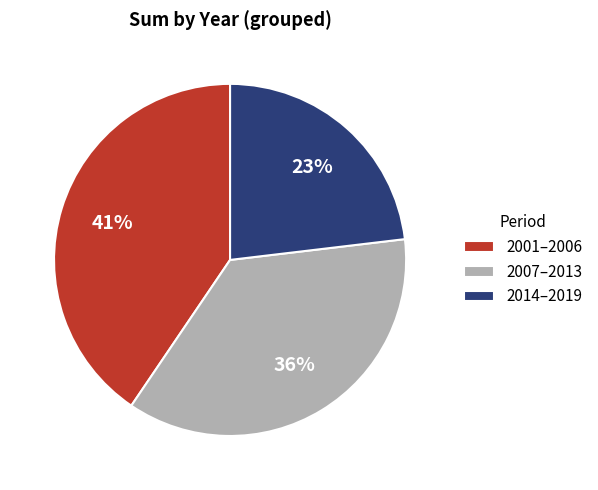

To the nearest percent, what is the combined percentage of 2014–2019 and 2001–2006?

64%